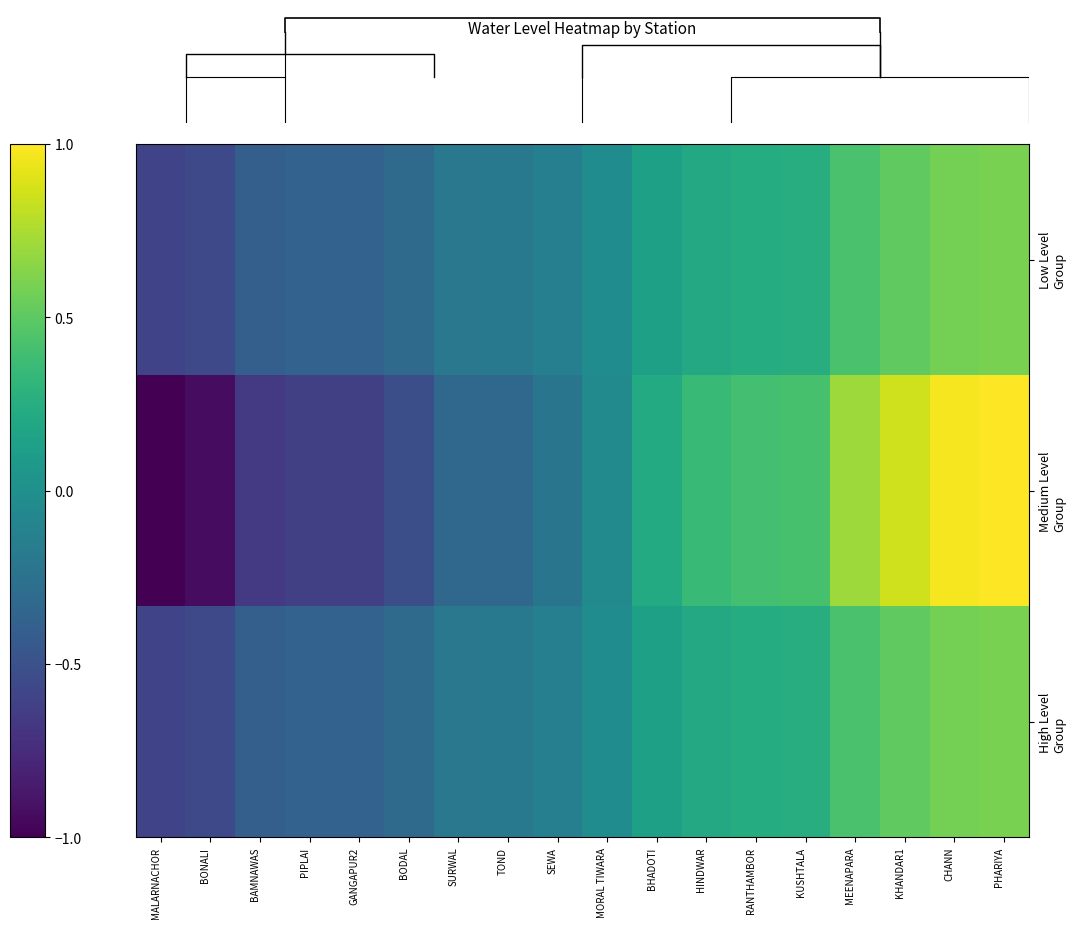

The Low Level Group series shows 0.1 at BHADOTI. True or false?

True